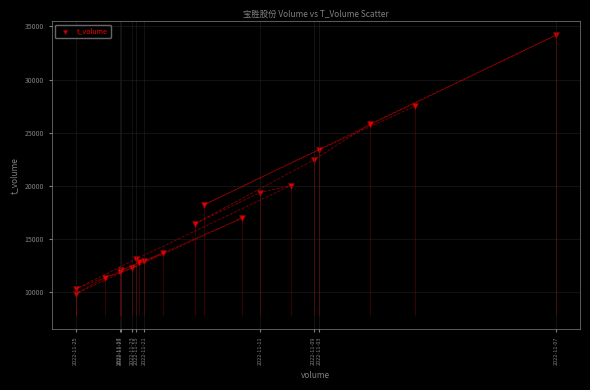

What Y value in the scatter plot is closest to 21978?

22410